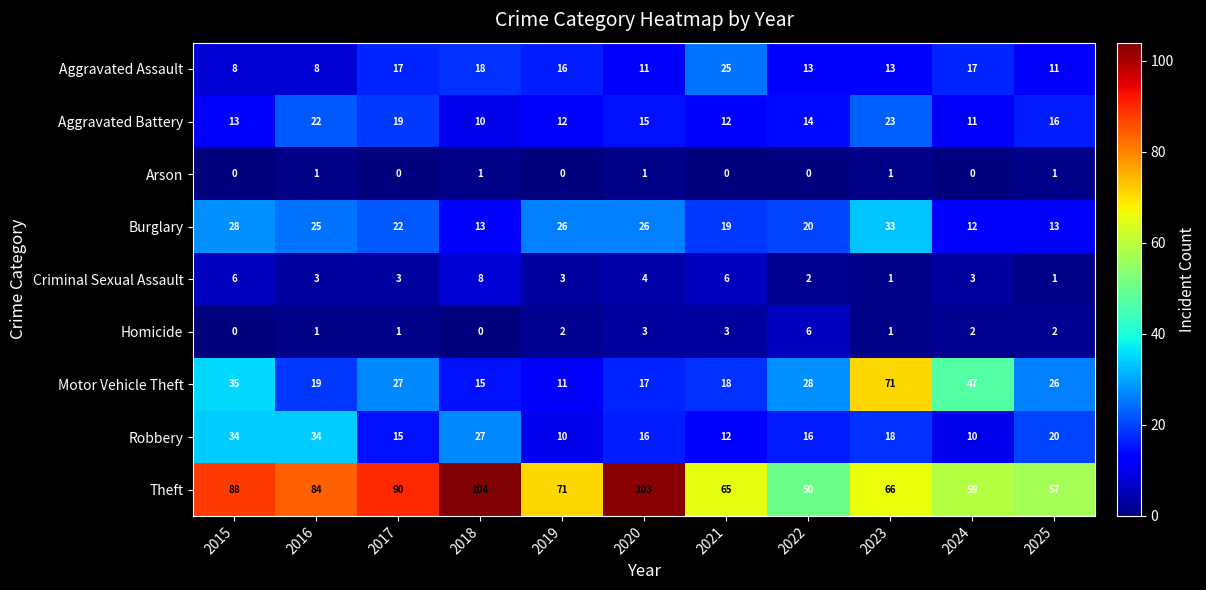

What is the minimum value for Motor Vehicle Theft?

11